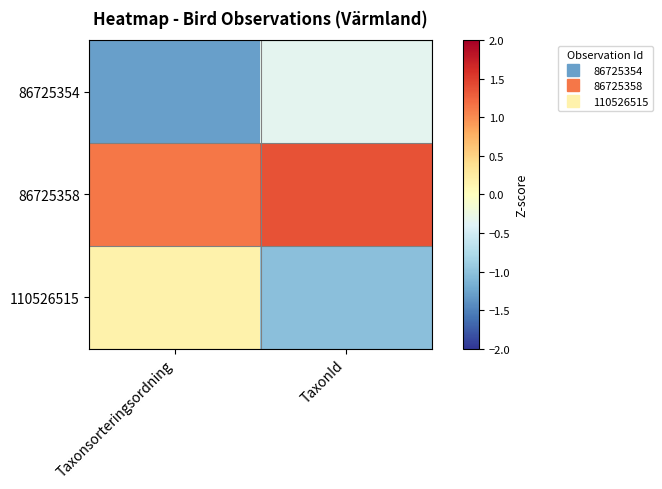

How many data points does each series have?

2